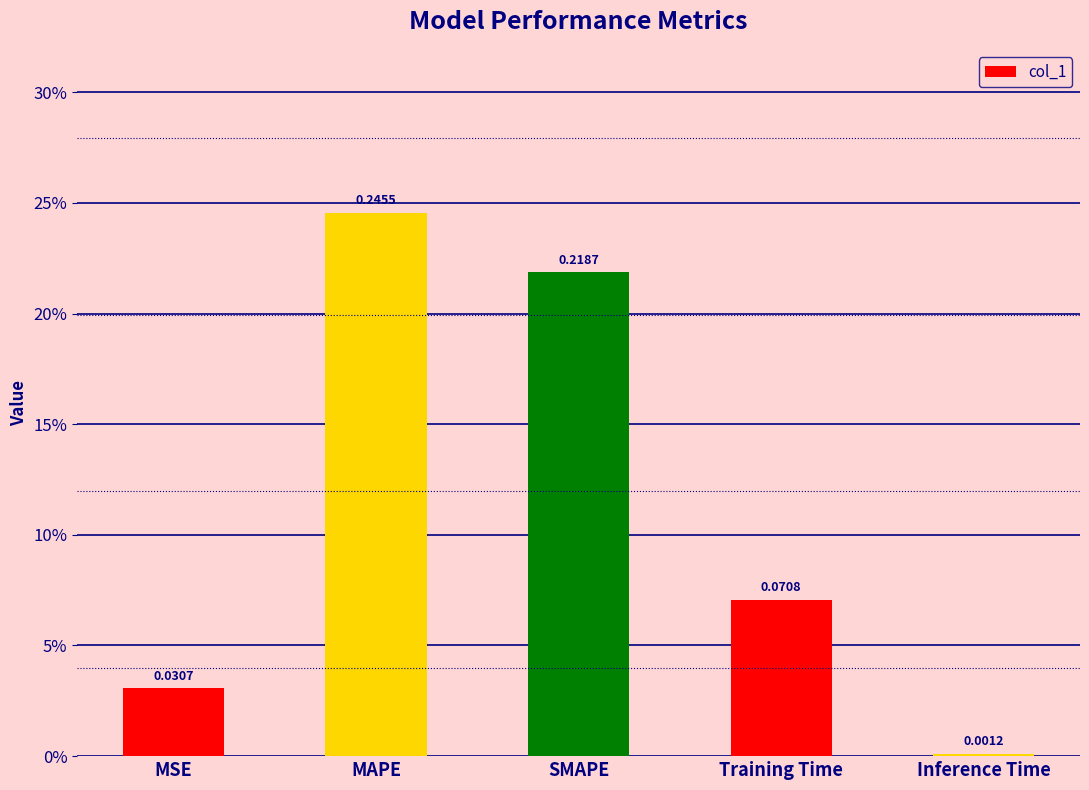

Is it true that the value at MAPE is 0.2?

True